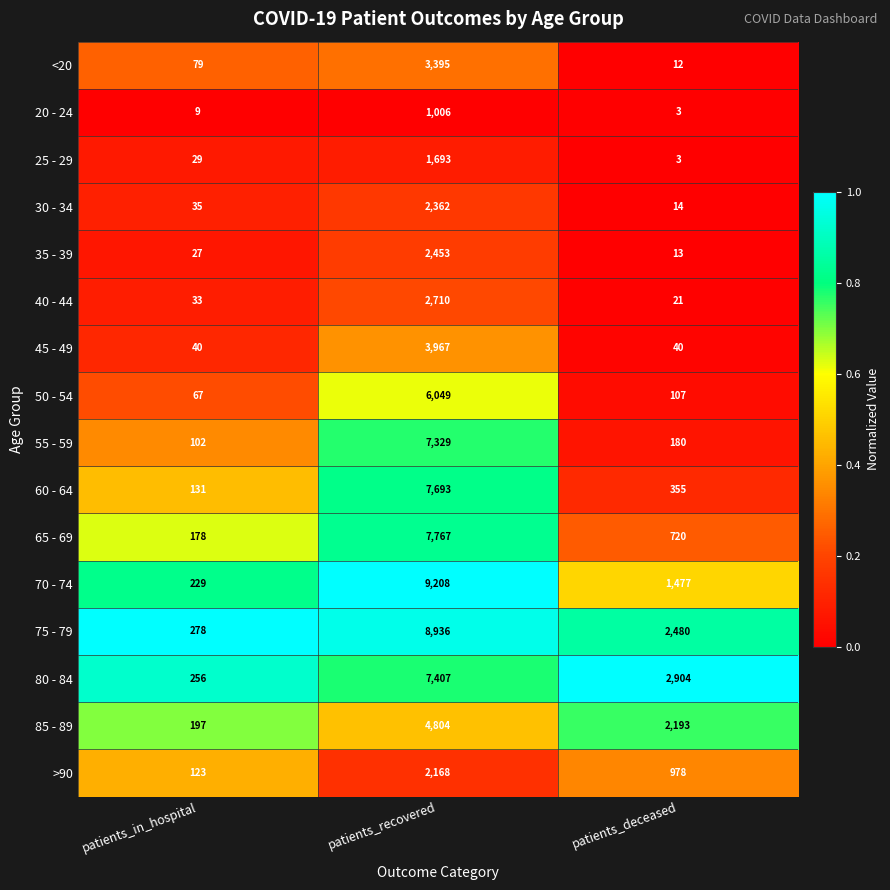

Rank the series at patients_in_hospital from highest to lowest value.

75 - 79, 80 - 84, 70 - 74, 85 - 89, 65 - 69, 60 - 64, >90, 55 - 59, <20, 50 - 54, 45 - 49, 30 - 34, 40 - 44, 25 - 29, 35 - 39, 20 - 24